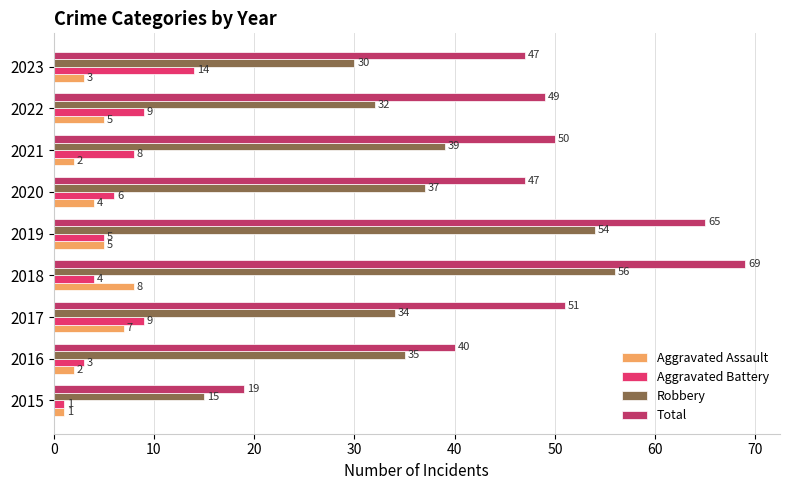

Rank the categories by Robbery value from lowest to highest.

2015, 2023, 2022, 2017, 2016, 2020, 2021, 2019, 2018